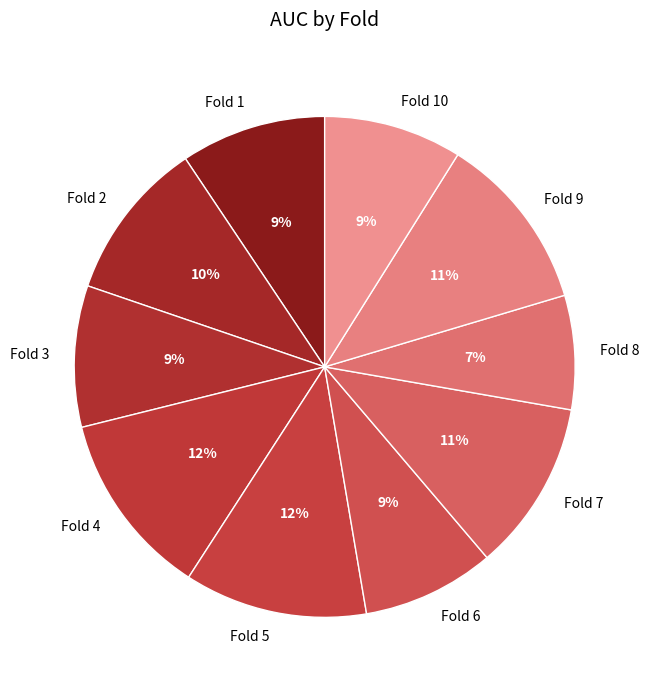

To the nearest percent, what is the difference between the Fold 9 and Fold 3 slice percentages?

2%